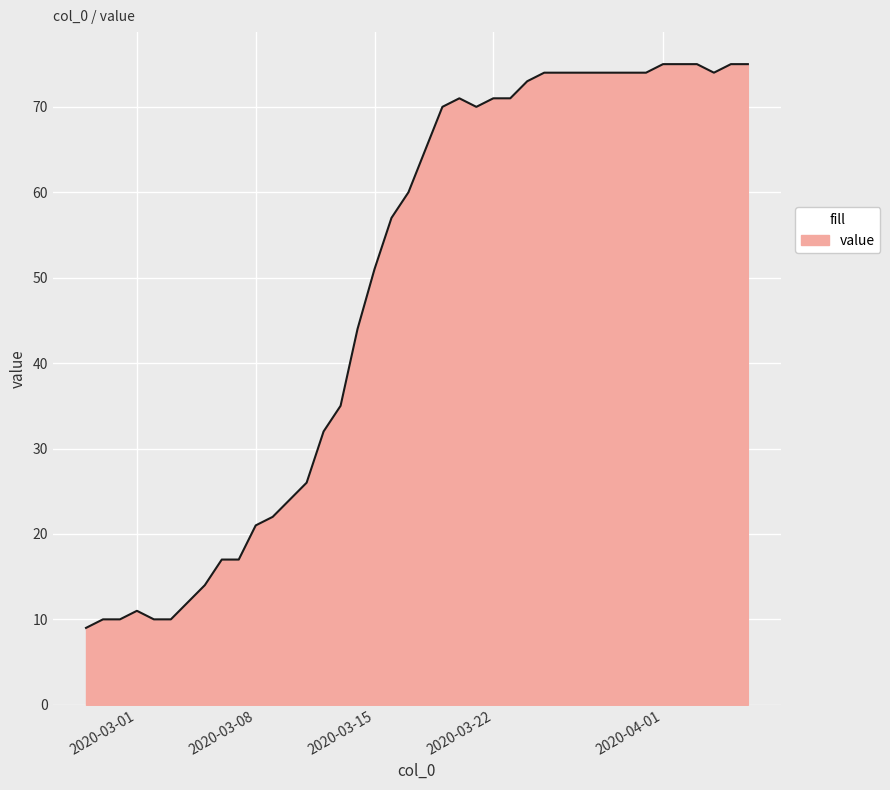

What is the maximum value shown in the chart?

75